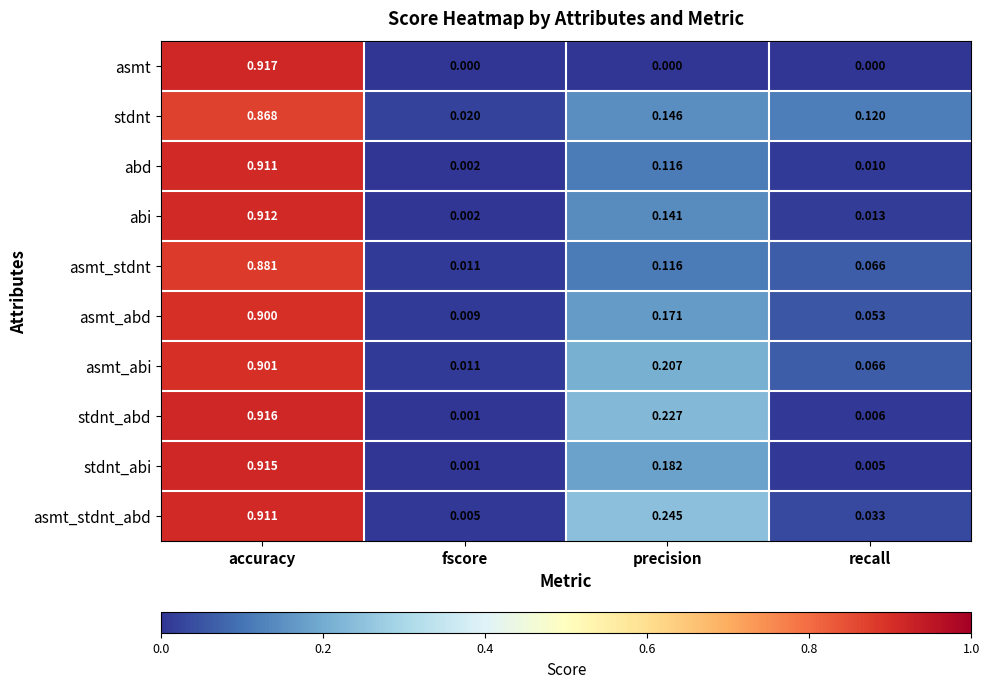

Which category has the lowest value in the abd series?

fscore